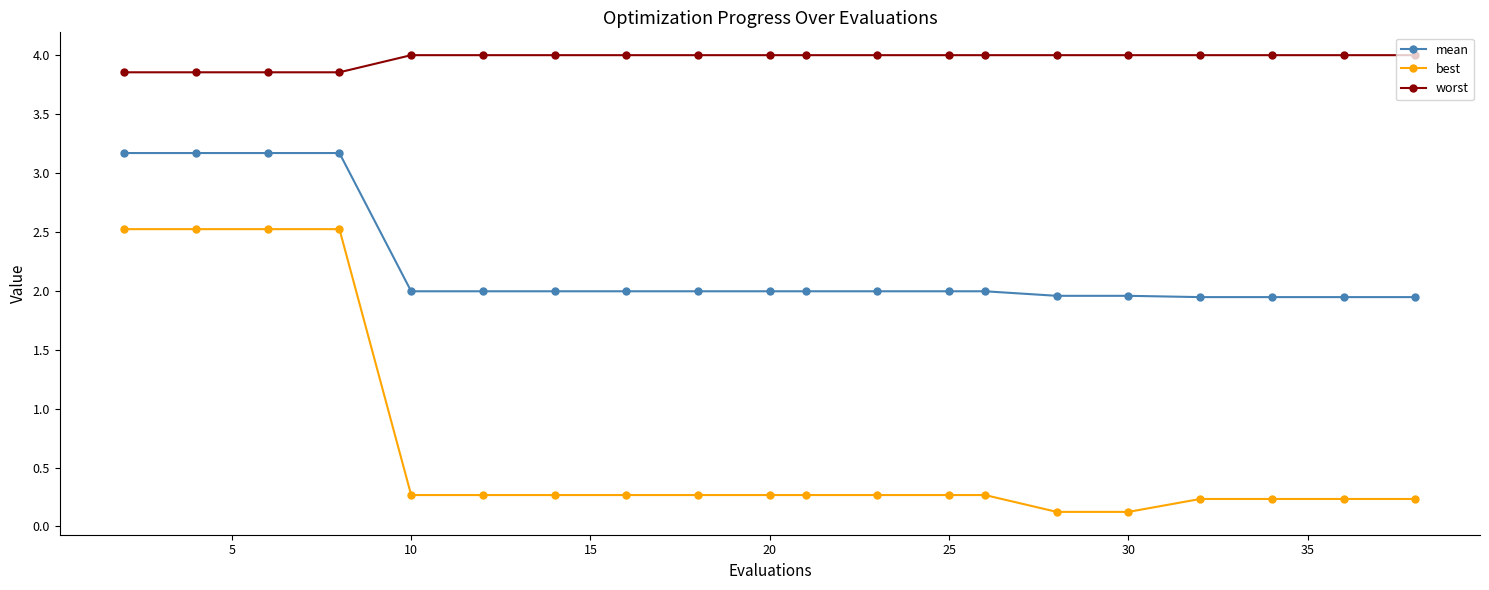

What is the maximum value for mean?

3.2